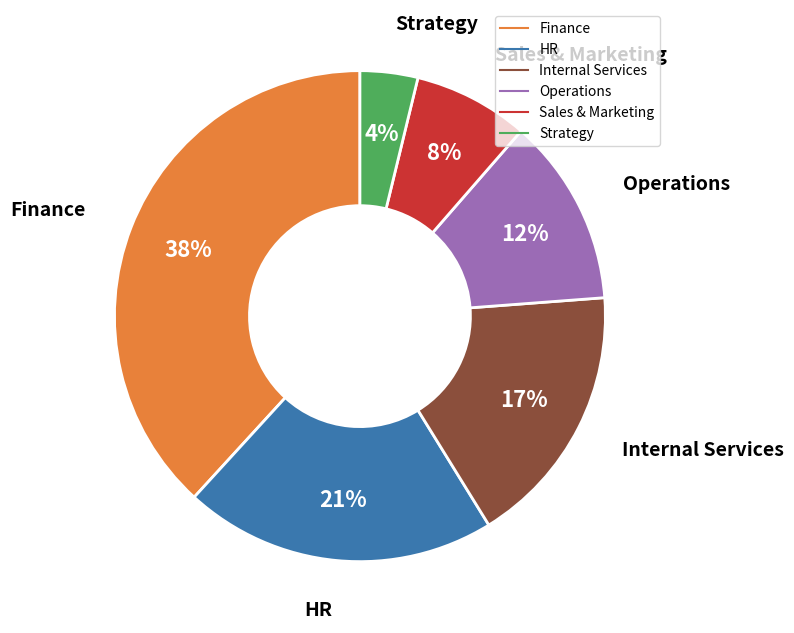

What is the ratio of the value at Internal Services to the value at Operations?

1.4